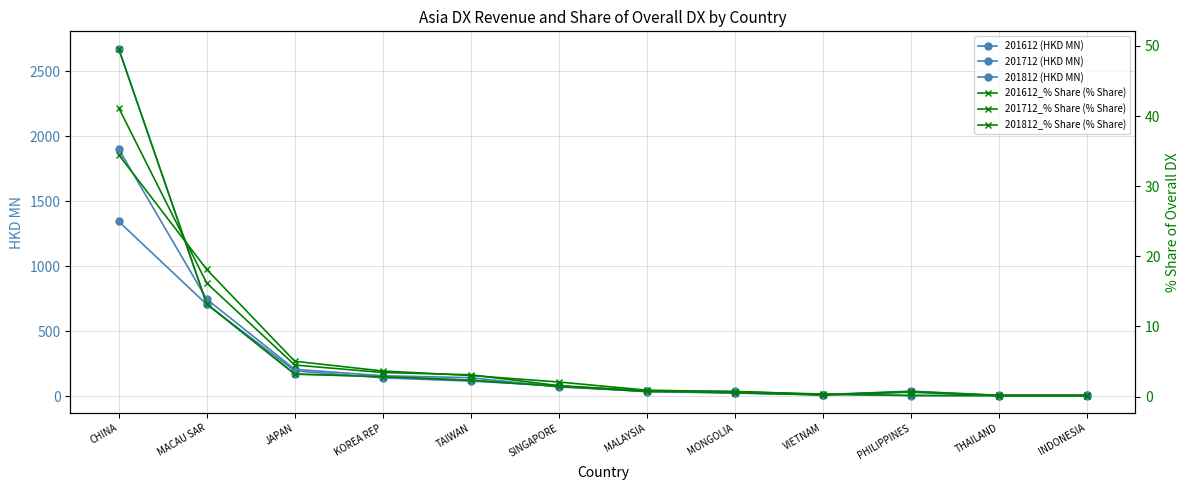

Reading left to right, extract all data points from this chart.

201612 (HKD MN): CHINA=1345.5	MACAU SAR=707.4	JAPAN=196.6	KOREA REP=142.4	TAIWAN=117.4	SINGAPORE=81.1	MALAYSIA=35.9	MONGOLIA=27.5	VIETNAM=14.2	PHILIPPINES=6.3	THAILAND=5.5	INDONESIA=5.0
201712 (HKD MN): CHINA=1901.9	MACAU SAR=747.6	JAPAN=207.9	KOREA REP=158.6	TAIWAN=143.6	SINGAPORE=72.3	MALAYSIA=38.8	MONGOLIA=25.0	VIETNAM=11.1	PHILIPPINES=31.4	THAILAND=6.6	INDONESIA=6.6
201812 (HKD MN): CHINA=2674.5	MACAU SAR=712.2	JAPAN=172.7	KOREA REP=152.6	TAIWAN=125.4	SINGAPORE=78.6	MALAYSIA=39.8	MONGOLIA=38.1	VIETNAM=13.9	PHILIPPINES=39.6	THAILAND=8.8	INDONESIA=9.3
201612_% Share (% Share): CHINA=34.5	MACAU SAR=18.1	JAPAN=5.0	KOREA REP=3.7	TAIWAN=3.0	SINGAPORE=2.1	MALAYSIA=0.9	MONGOLIA=0.7	VIETNAM=0.4	PHILIPPINES=0.2	THAILAND=0.1	INDONESIA=0.1
201712_% Share (% Share): CHINA=41.2	MACAU SAR=16.2	JAPAN=4.5	KOREA REP=3.4	TAIWAN=3.1	SINGAPORE=1.6	MALAYSIA=0.8	MONGOLIA=0.5	VIETNAM=0.2	PHILIPPINES=0.7	THAILAND=0.1	INDONESIA=0.1
201812_% Share (% Share): CHINA=49.6	MACAU SAR=13.2	JAPAN=3.2	KOREA REP=2.8	TAIWAN=2.3	SINGAPORE=1.5	MALAYSIA=0.7	MONGOLIA=0.7	VIETNAM=0.3	PHILIPPINES=0.7	THAILAND=0.2	INDONESIA=0.2